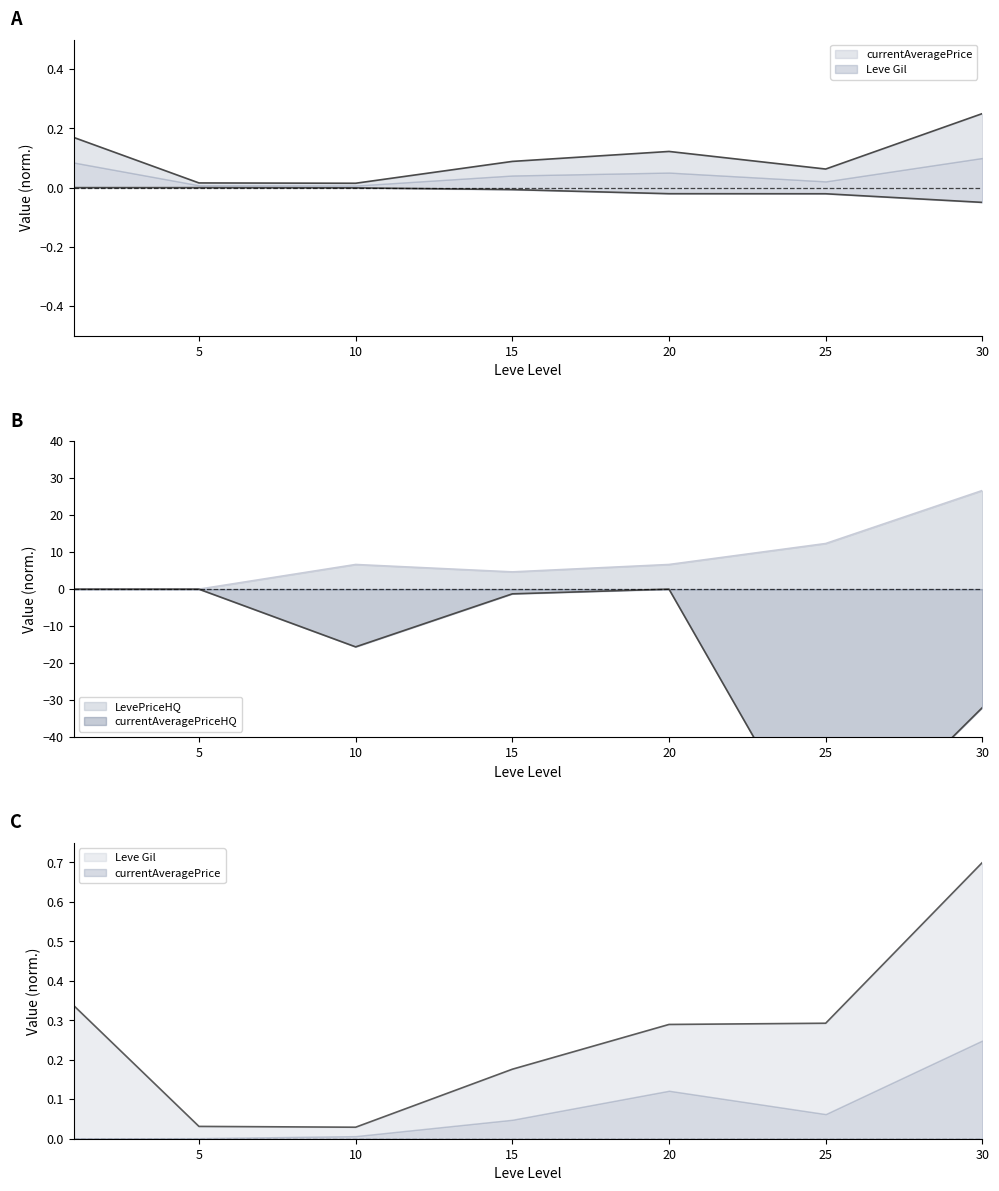

True or false: currentAveragePrice has more than 0 points higher than both neighbors.

True